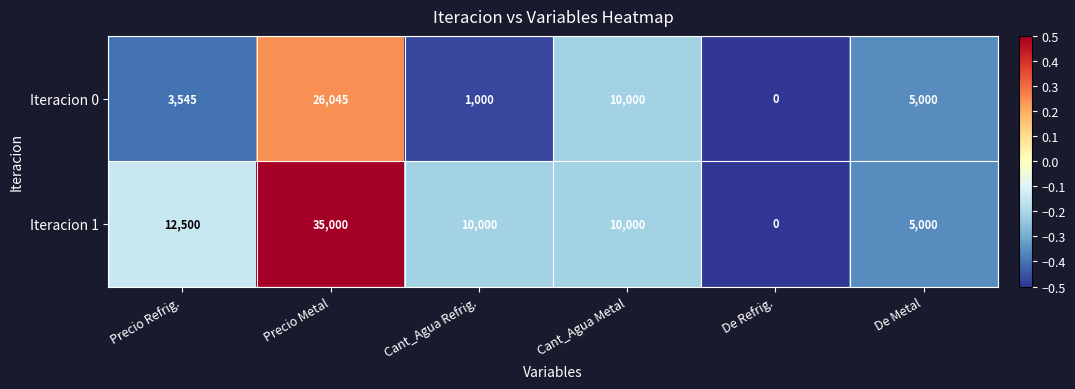

List the series in order of their peak value, lowest first.

Iteracion 0, Iteracion 1